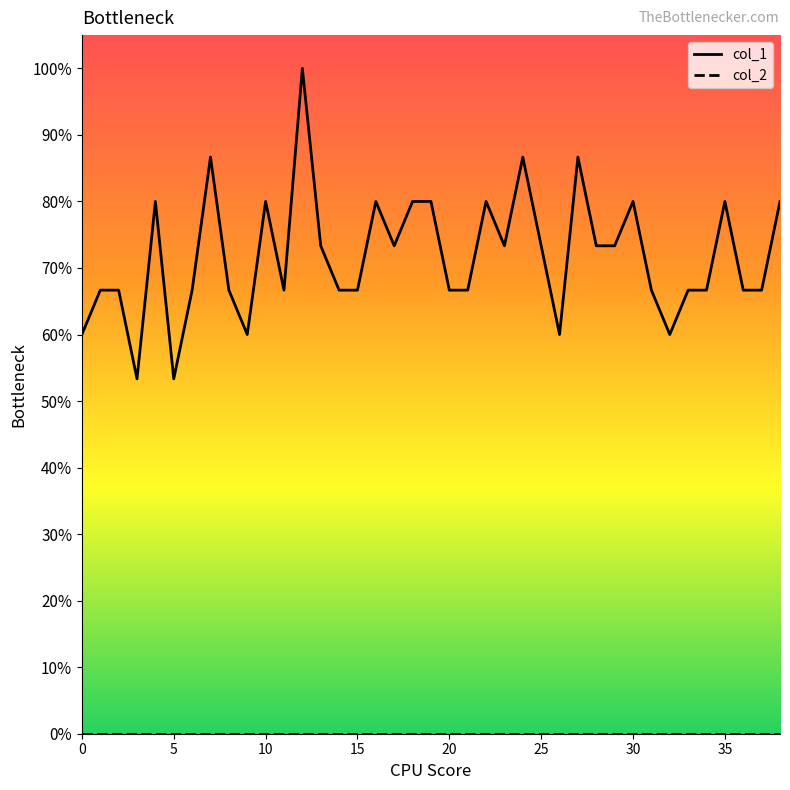

Does the chart have visible grid lines?

No